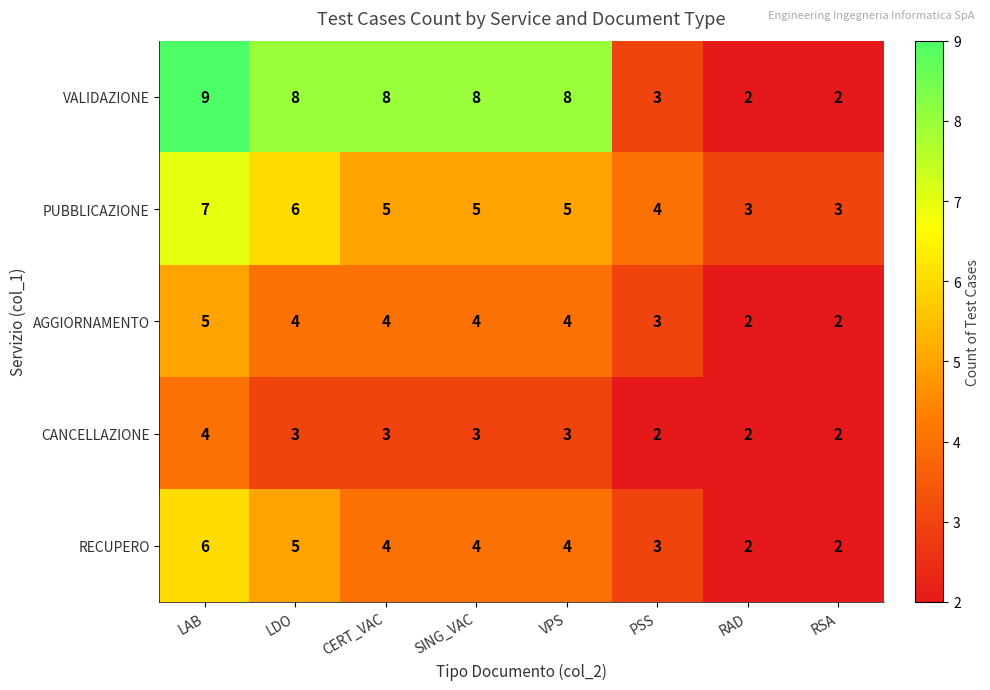

What is the difference between the maximum and minimum values in the RECUPERO series?

4